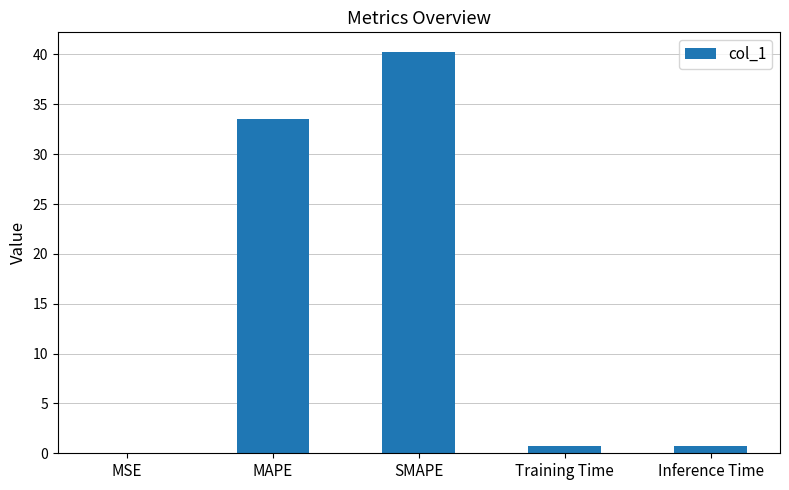

Read the value at SMAPE.

40.2